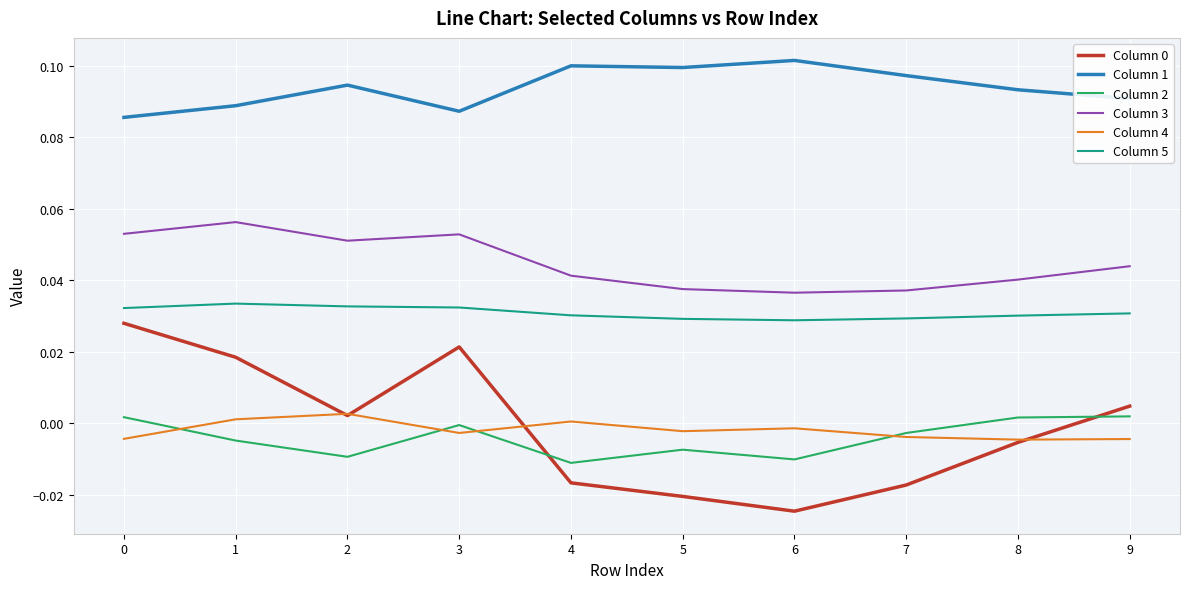

Where is the first local maximum for Column 4?

2